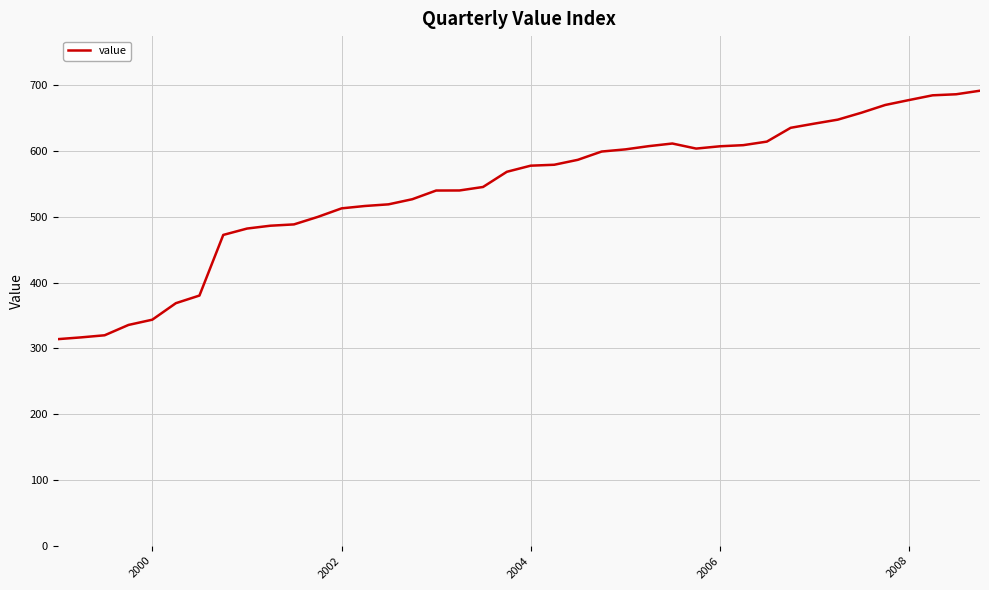

What is the smallest value displayed?

314.1